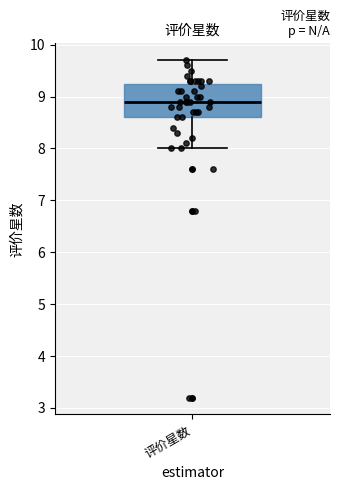

Read this box plot against the y-axis: the position of the median line, the range covered by the box, and the ends of both whiskers. The values are not printed on the chart, so give them approximately, as read against the axis.

median 8.9, box 8.6 to 9.3, whiskers 8.0 to 9.7